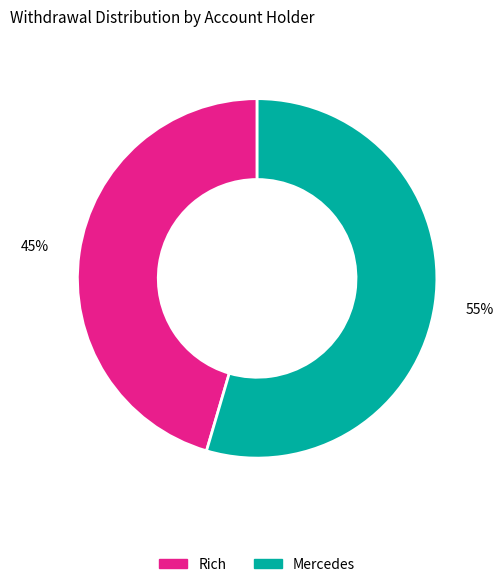

Is the sum of Mercedes and Rich greater than half?

Yes